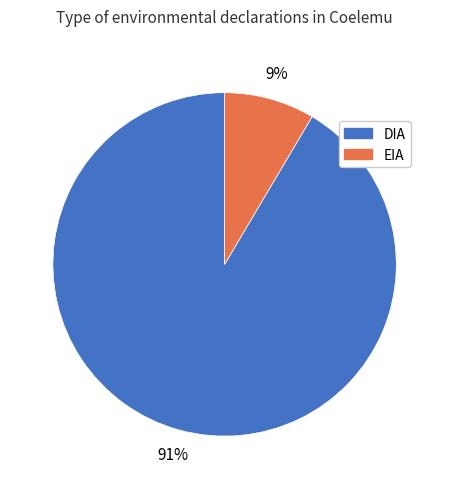

What is the majority slice?

DIA